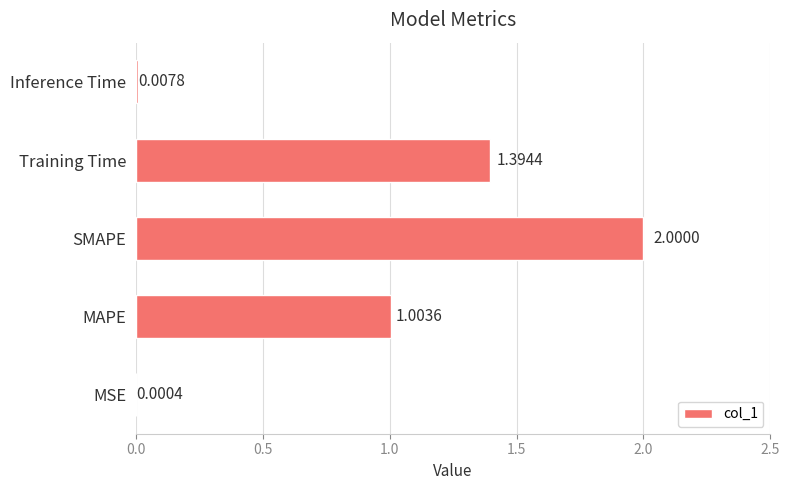

What is the sum of the values at SMAPE and Inference Time?

2.0